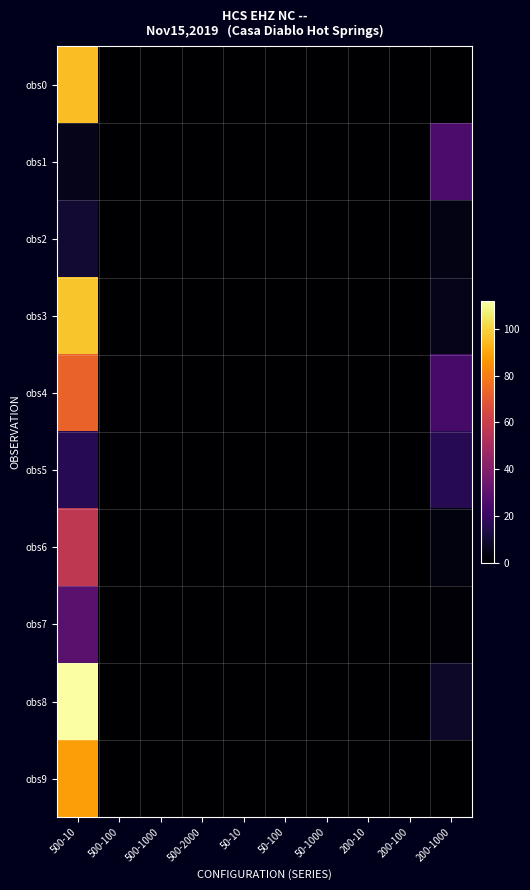

Reading right to left, list all the values displayed in this chart.

obs0: 200-1000=0	200-100=0	200-10=0	50-1000=0	50-100=0	50-10=0	500-2000=0	500-1000=0	500-100=0	500-10=95
obs1: 200-1000=25	200-100=0	200-10=0	50-1000=0	50-100=0	50-10=0	500-2000=0	500-1000=0	500-100=0	500-10=5
obs2: 200-1000=4	200-100=0	200-10=0	50-1000=0	50-100=0	50-10=0	500-2000=0	500-1000=0	500-100=0	500-10=10
obs3: 200-1000=5	200-100=0	200-10=0	50-1000=0	50-100=0	50-10=0	500-2000=0	500-1000=0	500-100=0	500-10=97
obs4: 200-1000=24	200-100=0	200-10=0	50-1000=0	50-100=0	50-10=0	500-2000=0	500-1000=0	500-100=0	500-10=73
obs5: 200-1000=16	200-100=0	200-10=0	50-1000=0	50-100=0	50-10=0	500-2000=0	500-1000=0	500-100=0	500-10=16
obs6: 200-1000=3	200-100=0	200-10=0	50-1000=0	50-100=0	50-10=0	500-2000=0	500-1000=0	500-100=0	500-10=57
obs7: 200-1000=1	200-100=0	200-10=0	50-1000=0	50-100=0	50-10=0	500-2000=0	500-1000=0	500-100=0	500-10=29
obs8: 200-1000=8	200-100=0	200-10=0	50-1000=0	50-100=0	50-10=0	500-2000=0	500-1000=0	500-100=0	500-10=112
obs9: 200-1000=0	200-100=0	200-10=0	50-1000=0	50-100=0	50-10=0	500-2000=0	500-1000=0	500-100=0	500-10=88